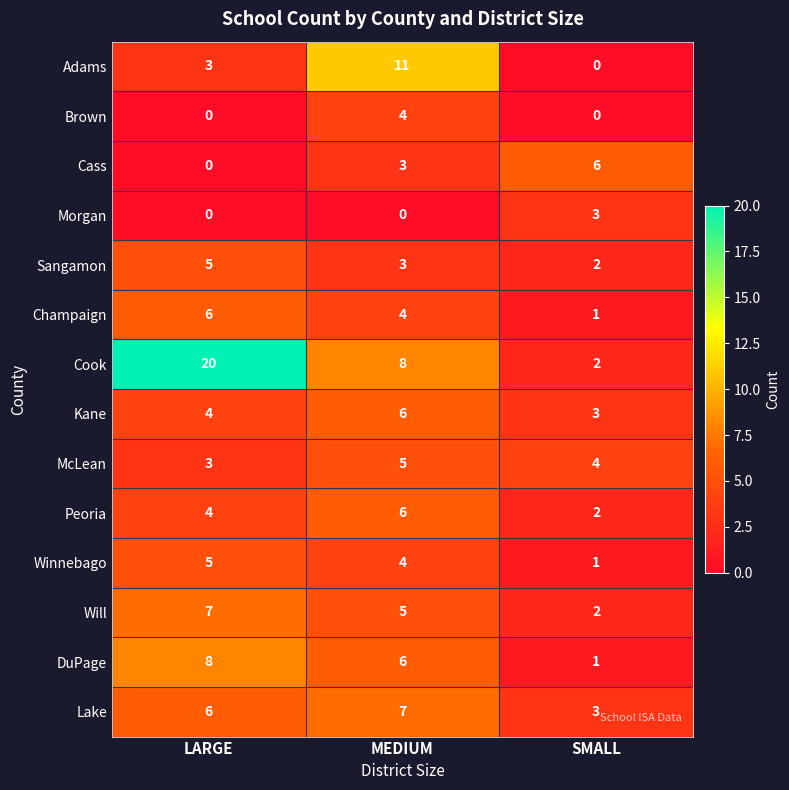

Which series has the largest total across all categories?

Cook